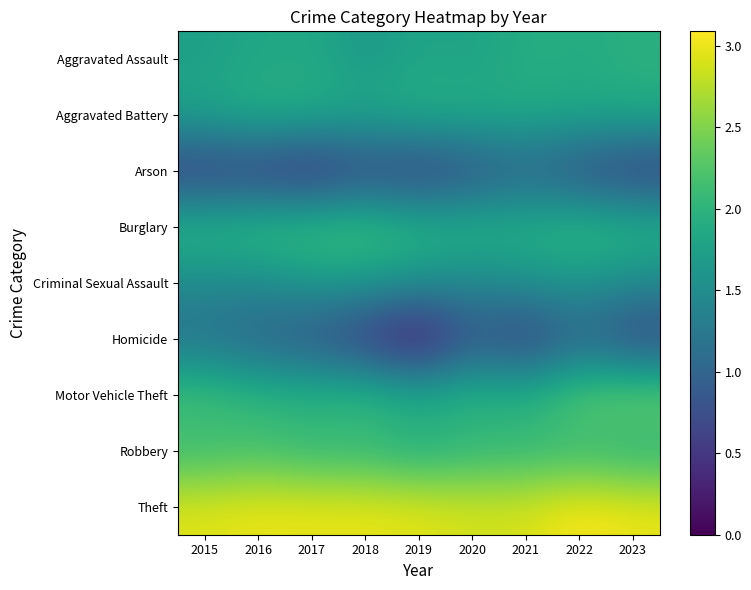

What is the total value across all series at 2019?

14.6